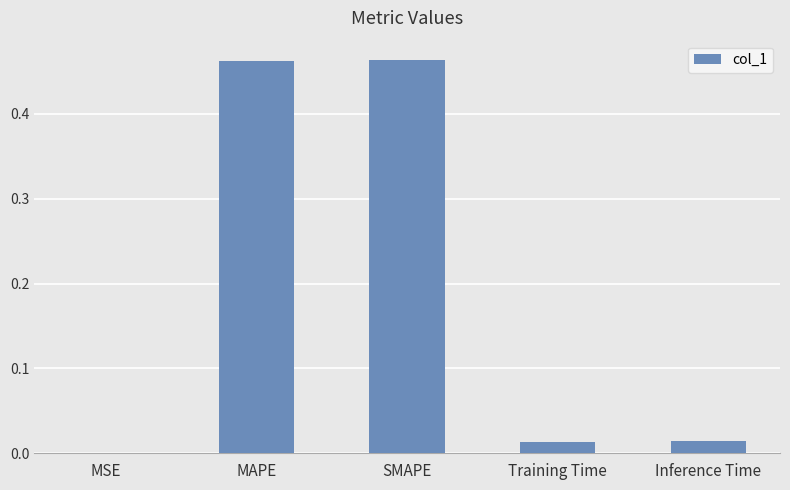

At which label is the value closest to 0?

MSE